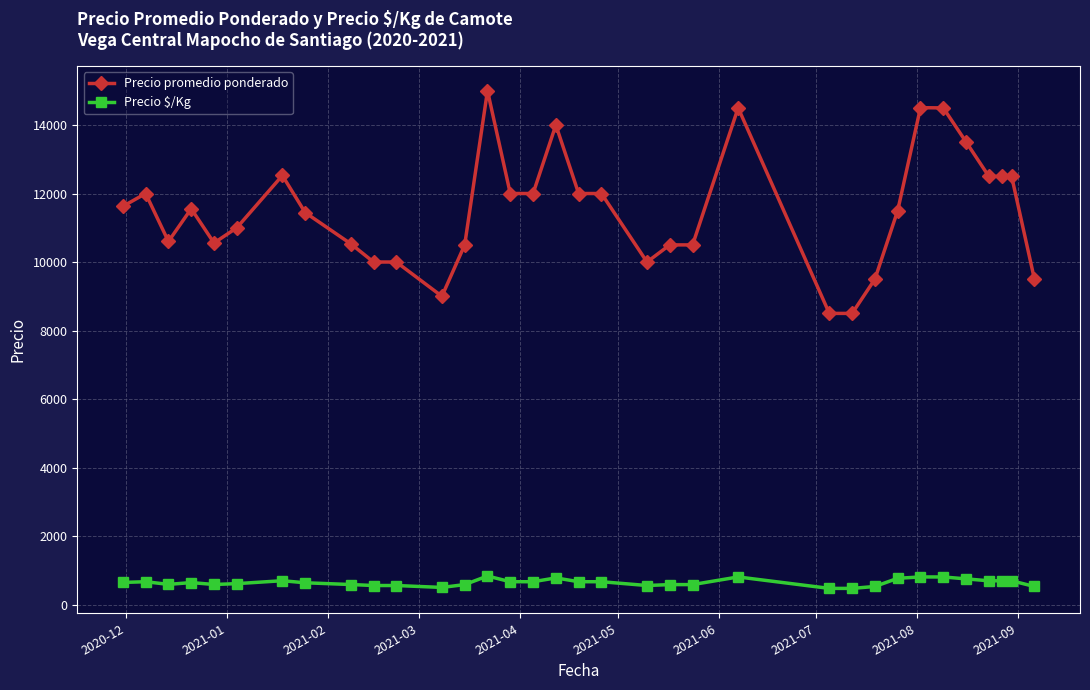

Is this an area chart (filled region under the line)?

No